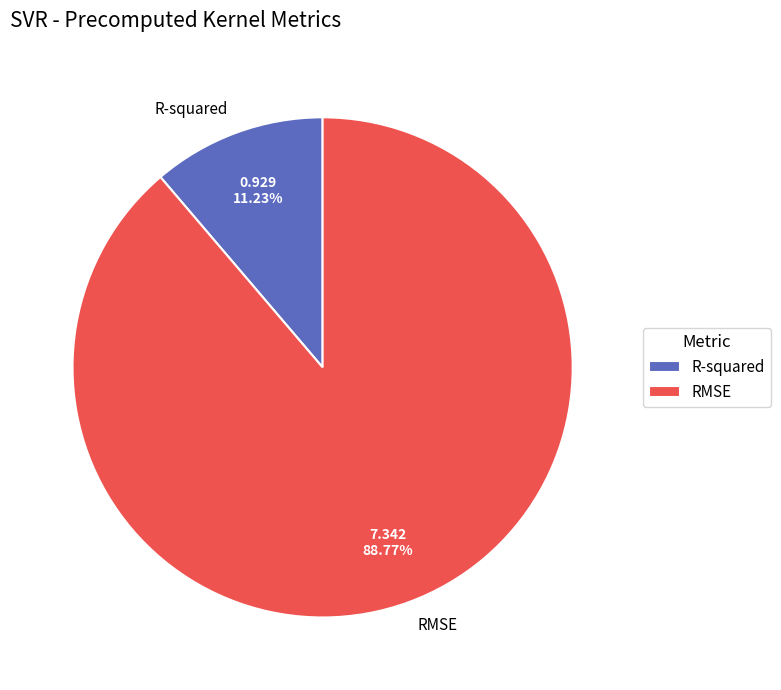

To the nearest percent, what portion does RMSE represent?

89%